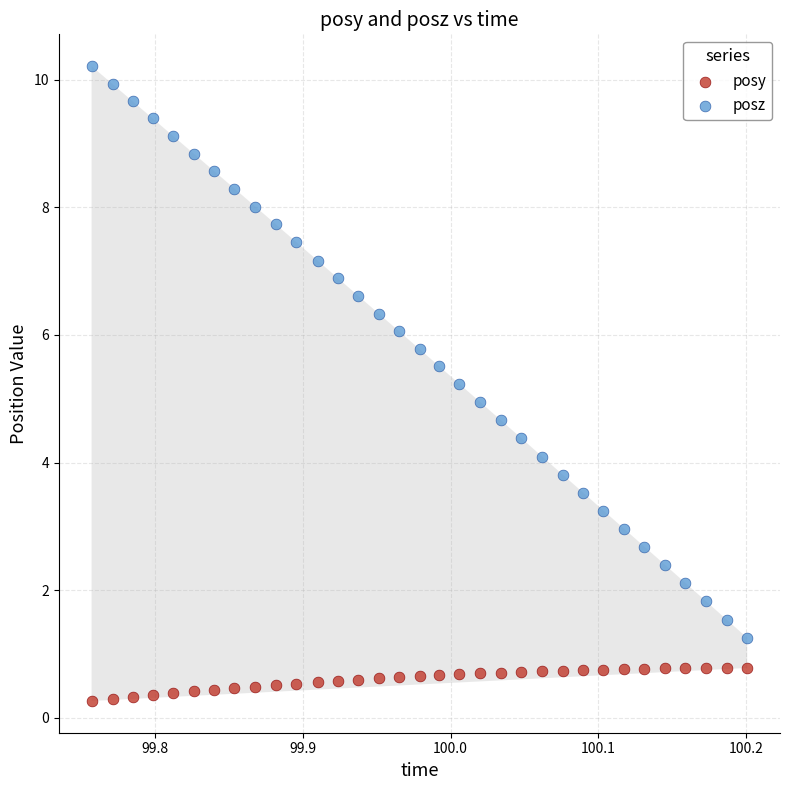

Which series has the largest Y range (max minus min)?

posz